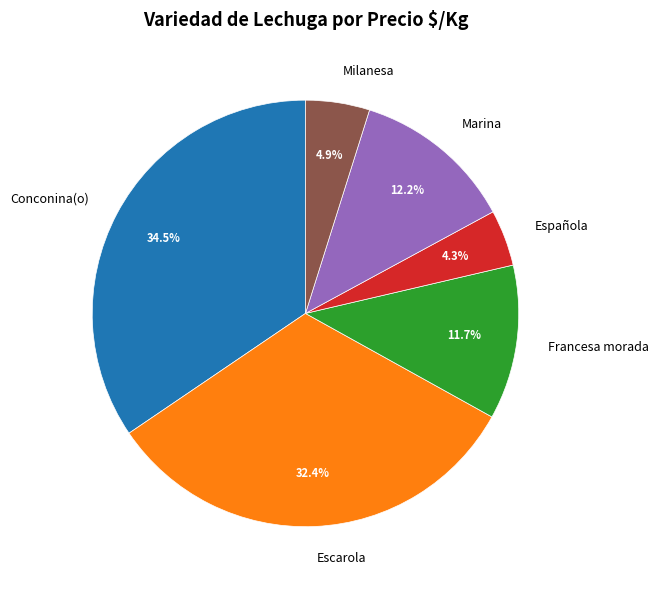

Between Marina and Escarola, which is larger?

Escarola